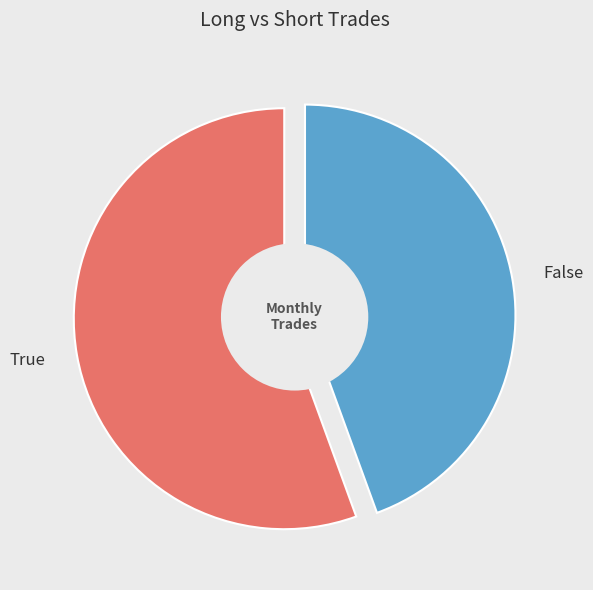

How many slices are in this pie chart?

2